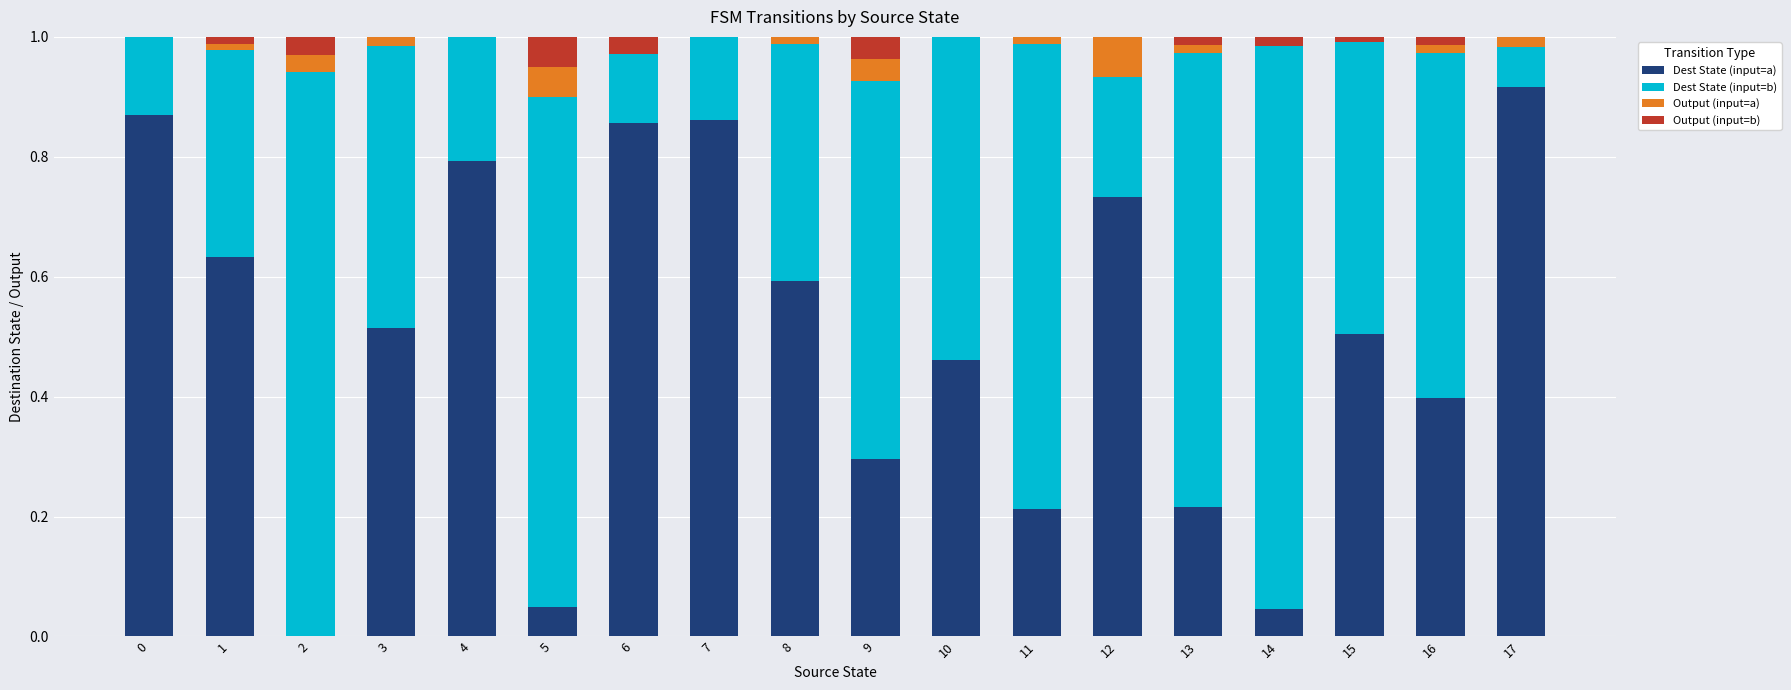

Does the chart contain stacked bars?

Yes